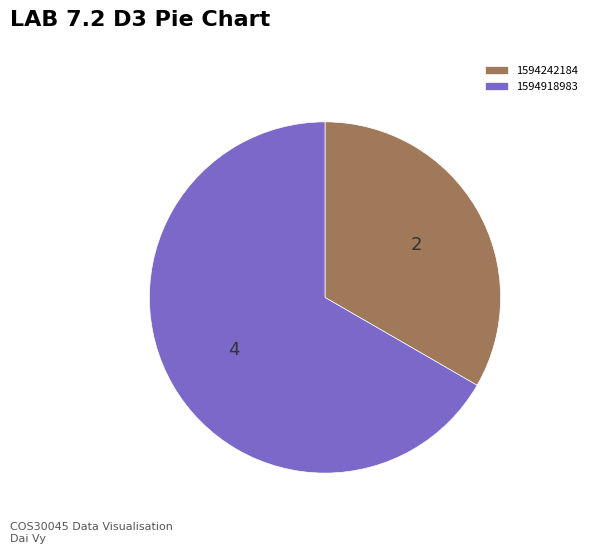

Which category has the biggest portion of the pie?

1594918983